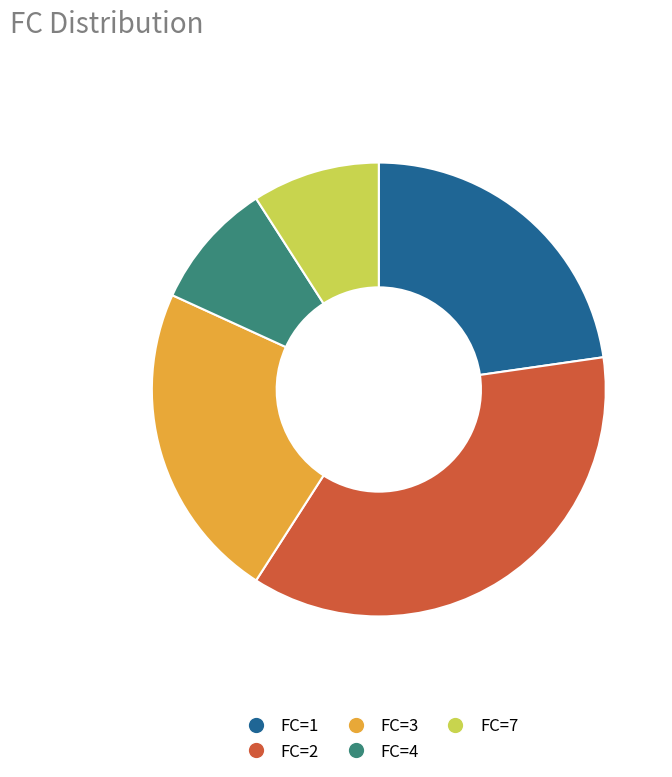

Is there any slice that represents more than half of the pie?

No